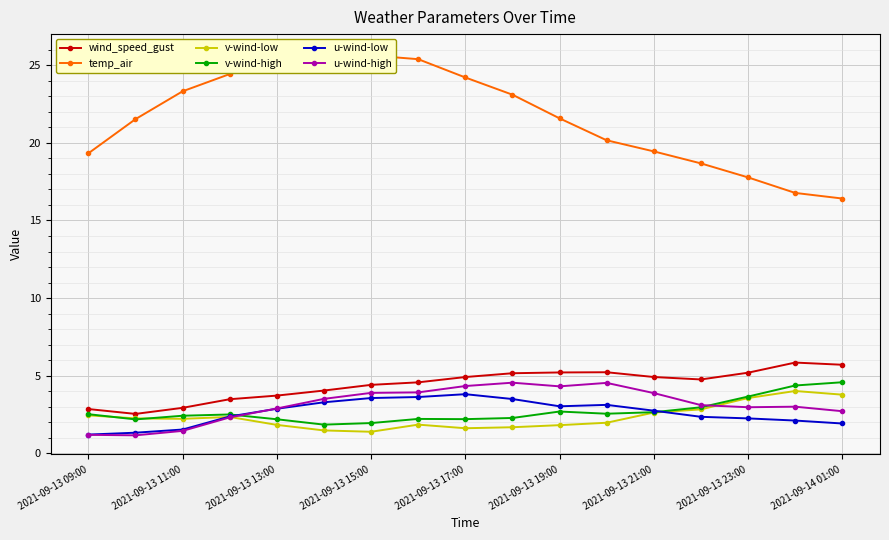

What is the value of the temp_air point at the 2nd from the left?

21.5